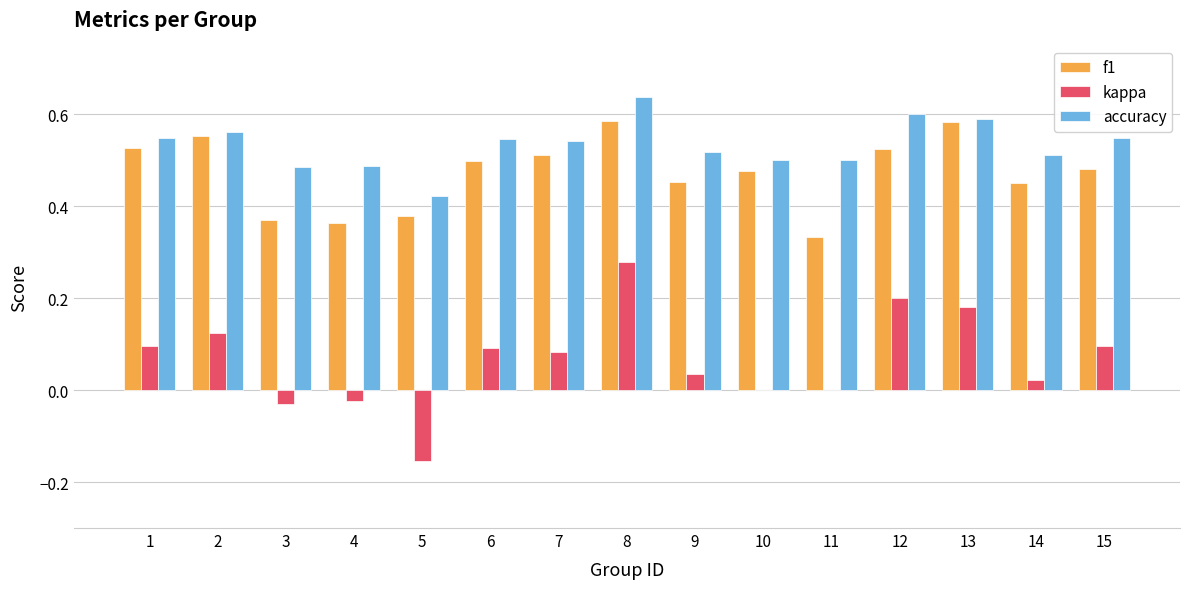

What is the sum of all kappa values?

1.0